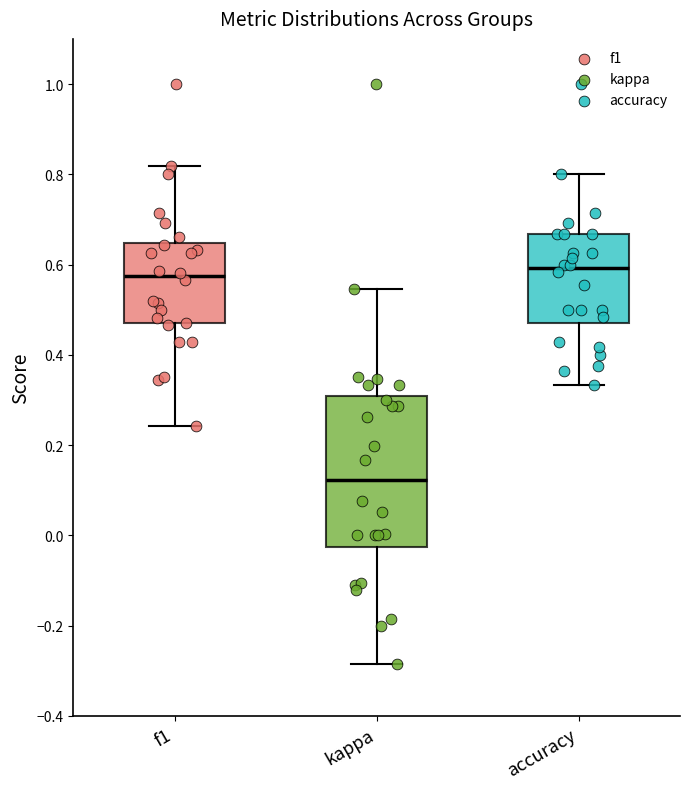

Comparing the boxes themselves (not the whiskers), which one is the tallest?

kappa